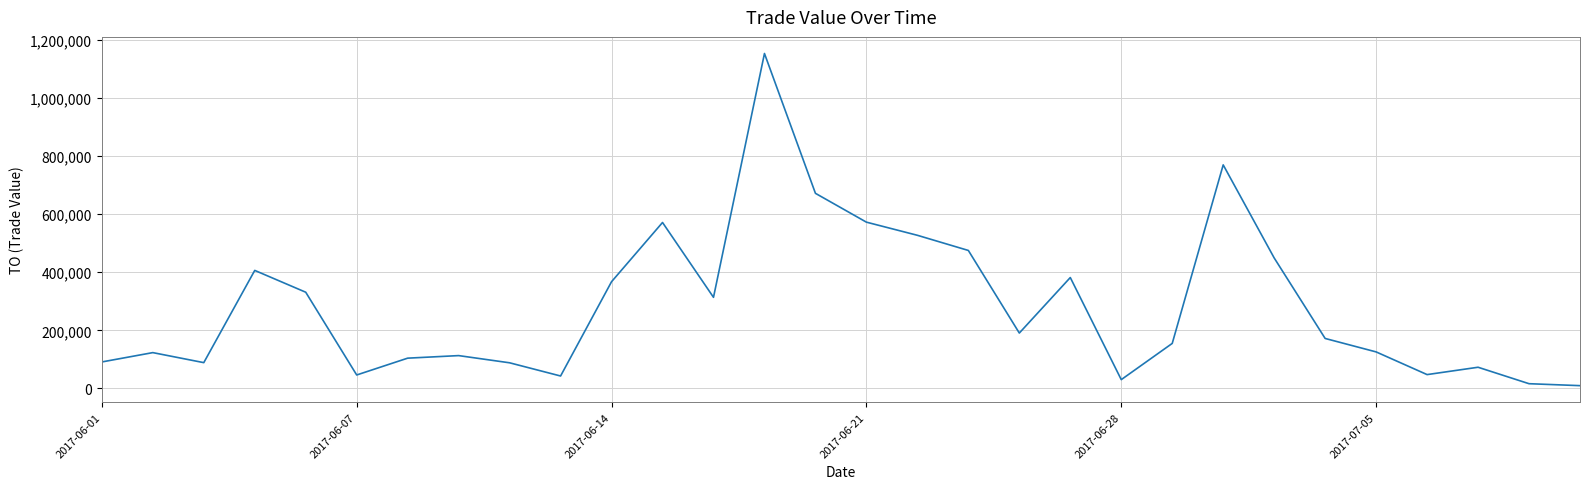

What is the difference between the maximum and minimum values?

1143520